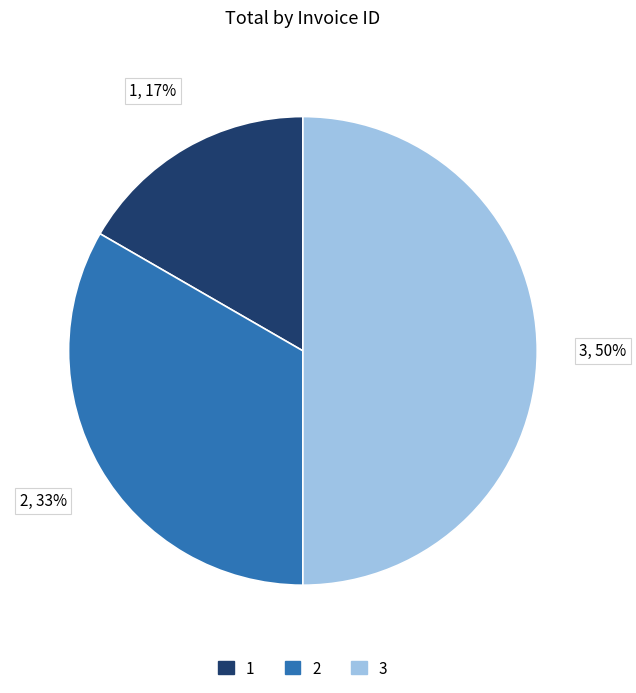

Which category has the smallest portion of the pie?

1